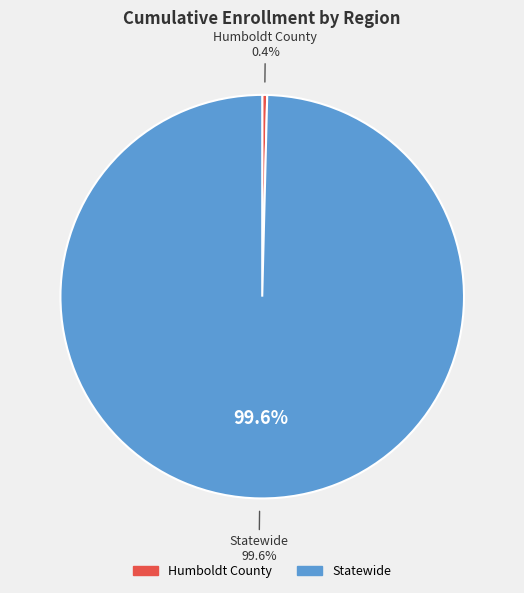

What is the largest slice in the pie chart?

Statewide